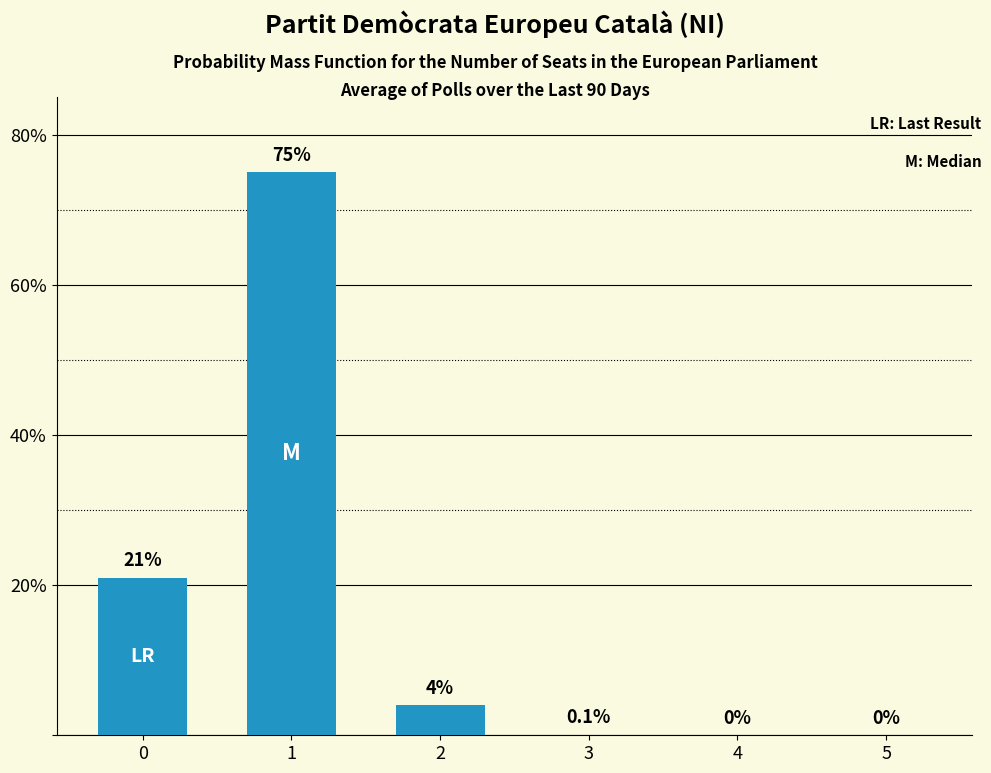

Reading right to left, extract all data points from this chart.

0.0	0.0	0.1	4.0	75.0	21.0